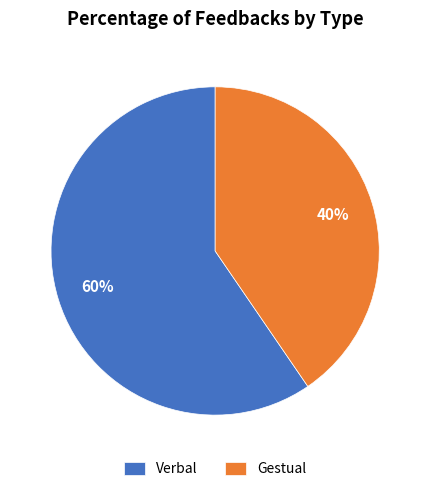

Approximately how many times larger is the value at Gestual compared to Verbal?

0.7